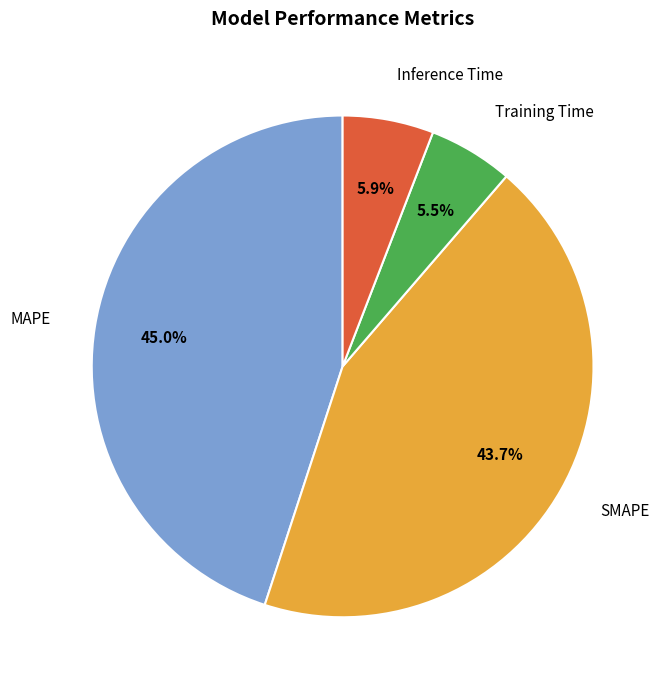

To the nearest percent, what portion does SMAPE represent?

44%